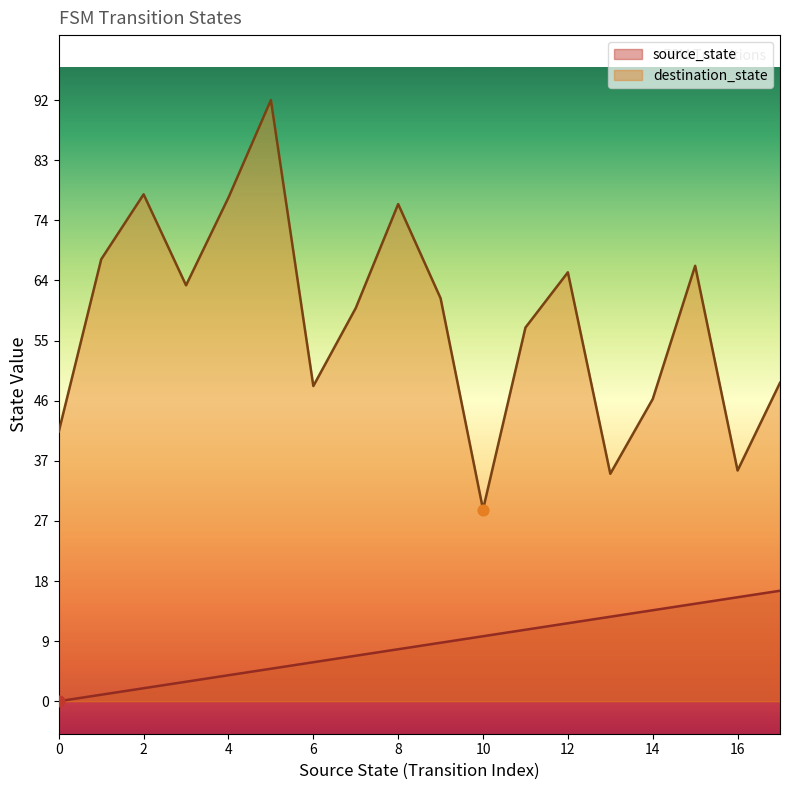

Which series reaches the minimum Y coordinate?

source_state